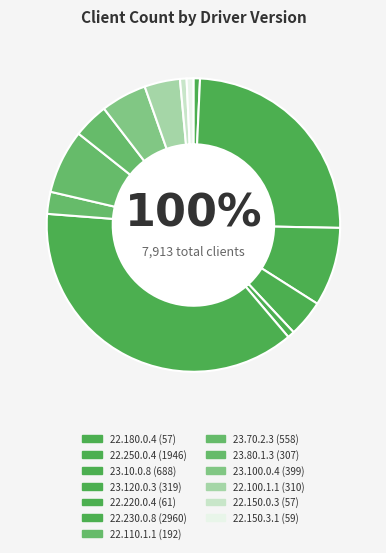

To the nearest percent, what portion does 23.80.1.3 represent?

4%